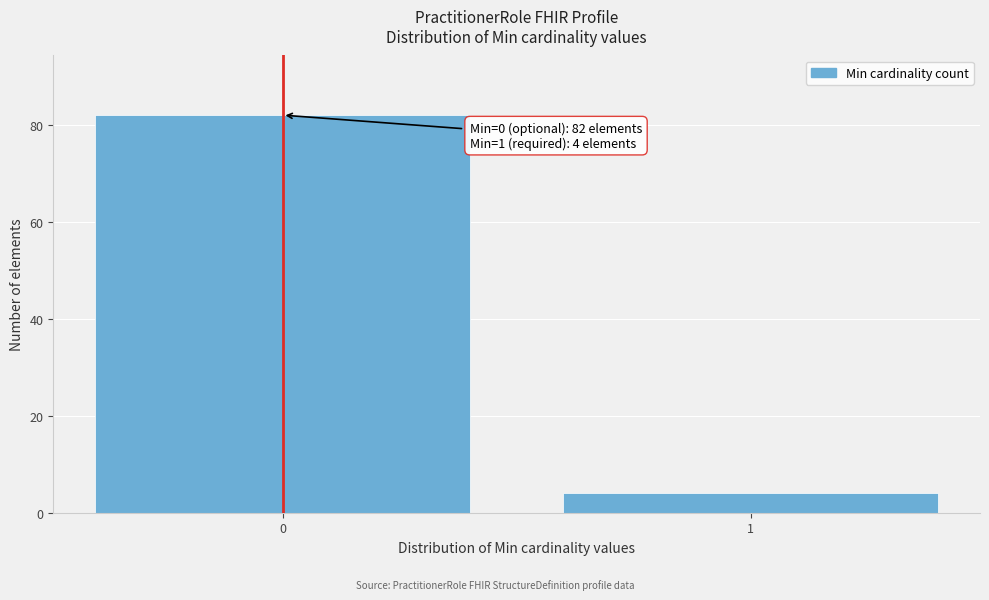

Reading left to right, extract all data points from this chart.

82	4